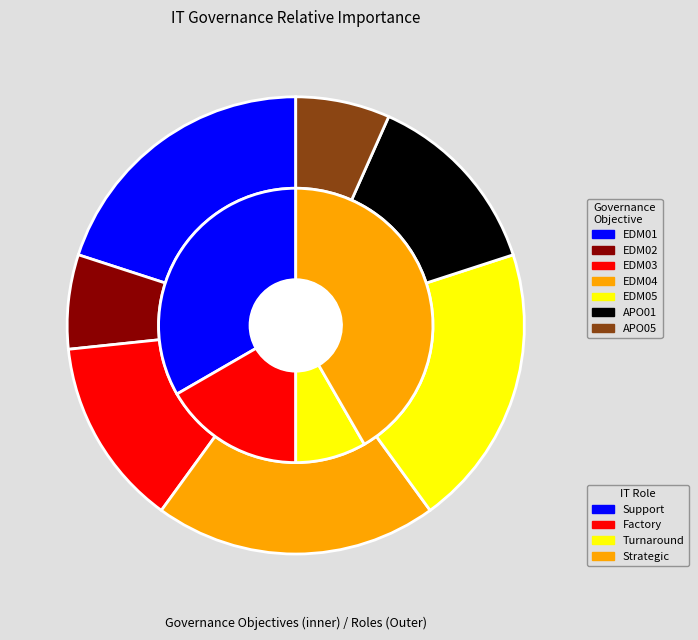

Is it true that APO01 is 13% of the pie?

True